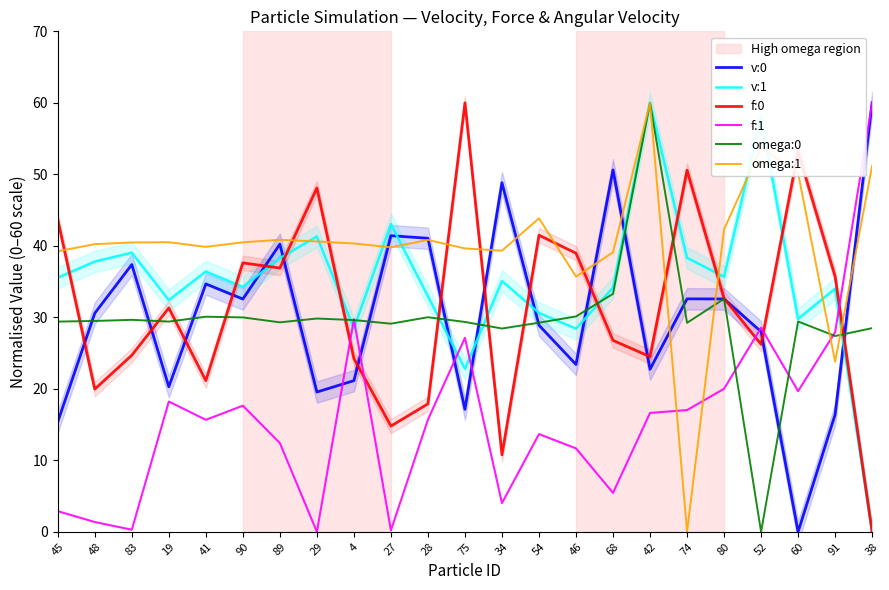

Rank the series by their maximum value, from lowest to highest.

v:0, v:1, f:0, f:1, omega:0, omega:1